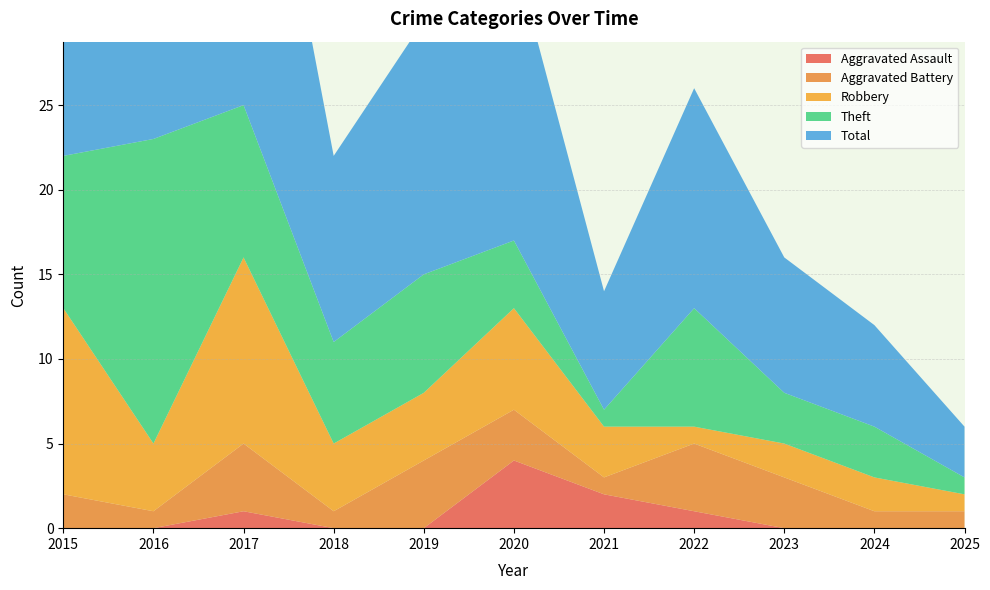

Reading left to right, transcribe all the data shown in this chart.

Aggravated Assault: 2015=0	2016=0	2017=1	2018=0	2019=0	2020=4	2021=2	2022=1	2023=0	2024=0	2025=0
Aggravated Battery: 2015=2	2016=1	2017=4	2018=1	2019=4	2020=3	2021=1	2022=4	2023=3	2024=1	2025=1
Robbery: 2015=11	2016=4	2017=11	2018=4	2019=4	2020=6	2021=3	2022=1	2023=2	2024=2	2025=1
Theft: 2015=9	2016=18	2017=9	2018=6	2019=7	2020=4	2021=1	2022=7	2023=3	2024=3	2025=1
Total: 2015=23	2016=23	2017=25	2018=11	2019=15	2020=17	2021=7	2022=13	2023=8	2024=6	2025=3